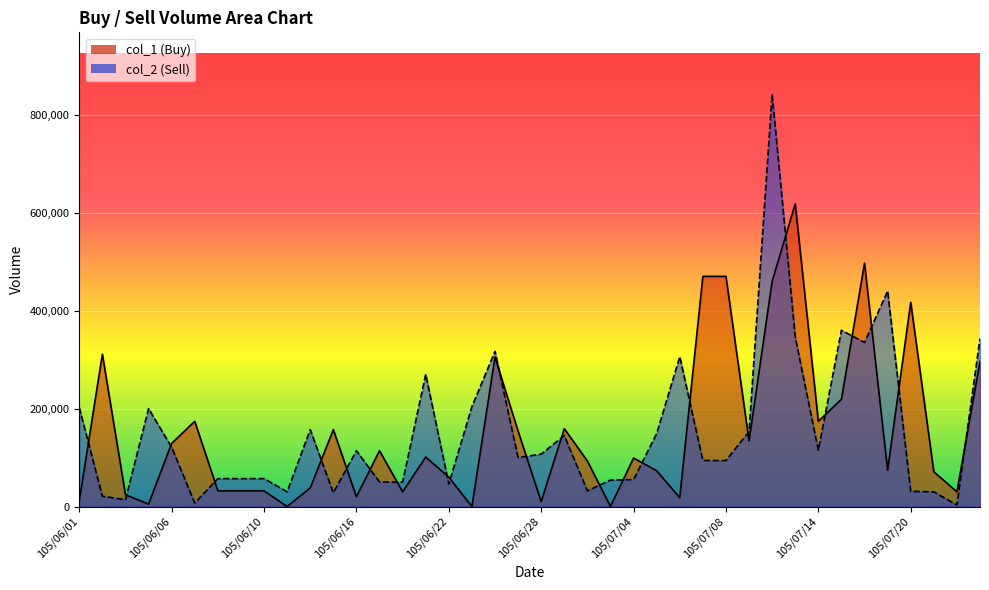

The col_2 series shows 54000 at 105/07/01. True or false?

True